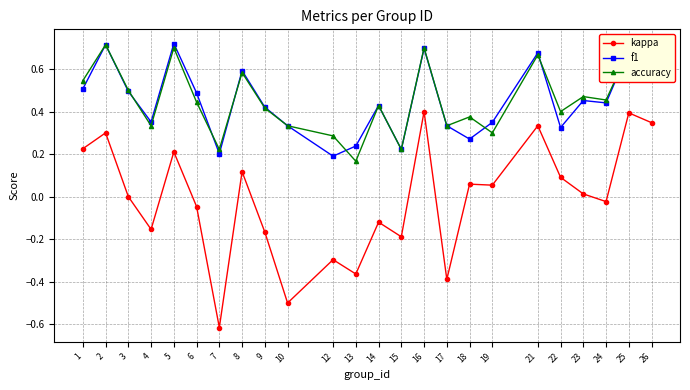

True or false: kappa and f1 cross at least once.

False